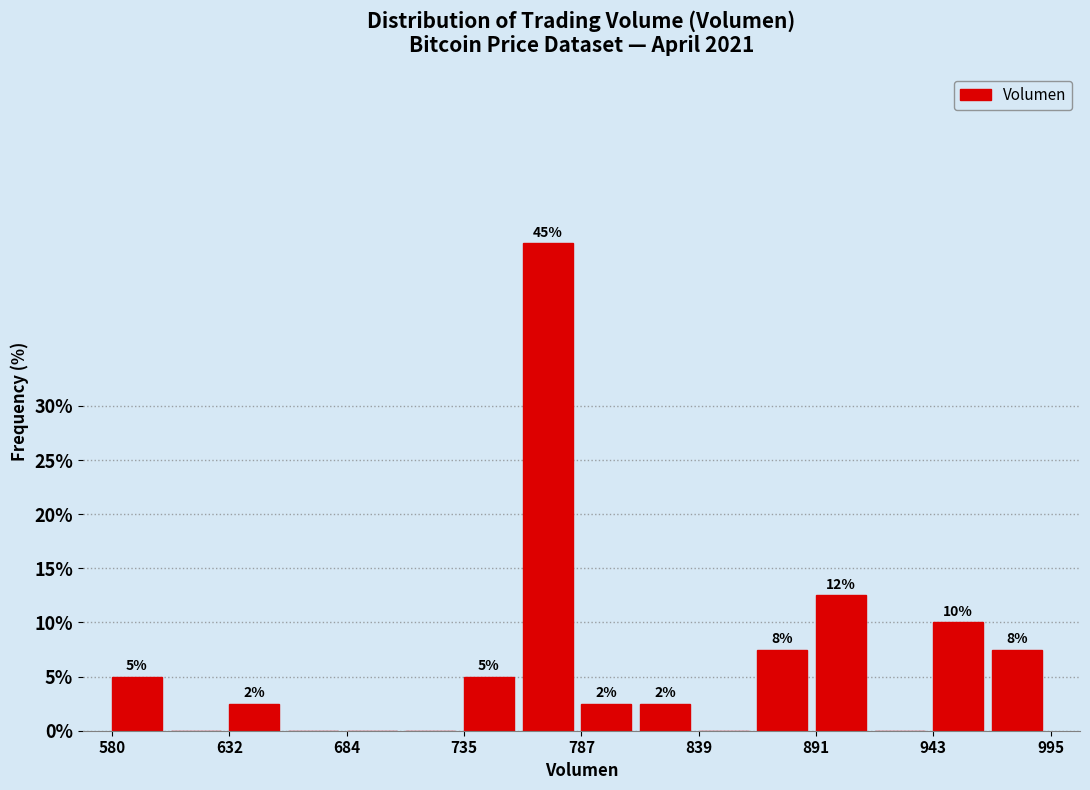

Read against the x-axis, roughly where is the centre of the tallest bar?

770